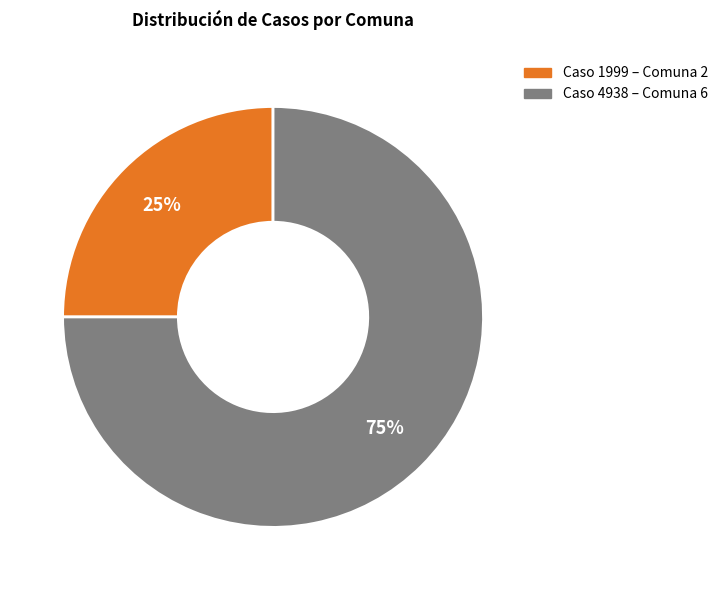

To the nearest percent, what is the difference between the largest and smallest slice percentages?

50%